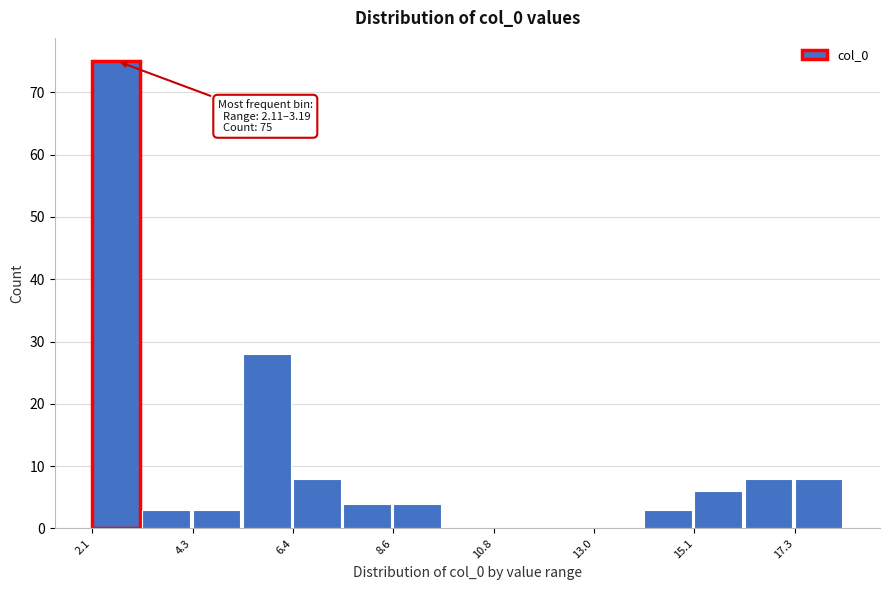

Read against the x-axis, roughly where is the centre of the tallest bar?

2.5